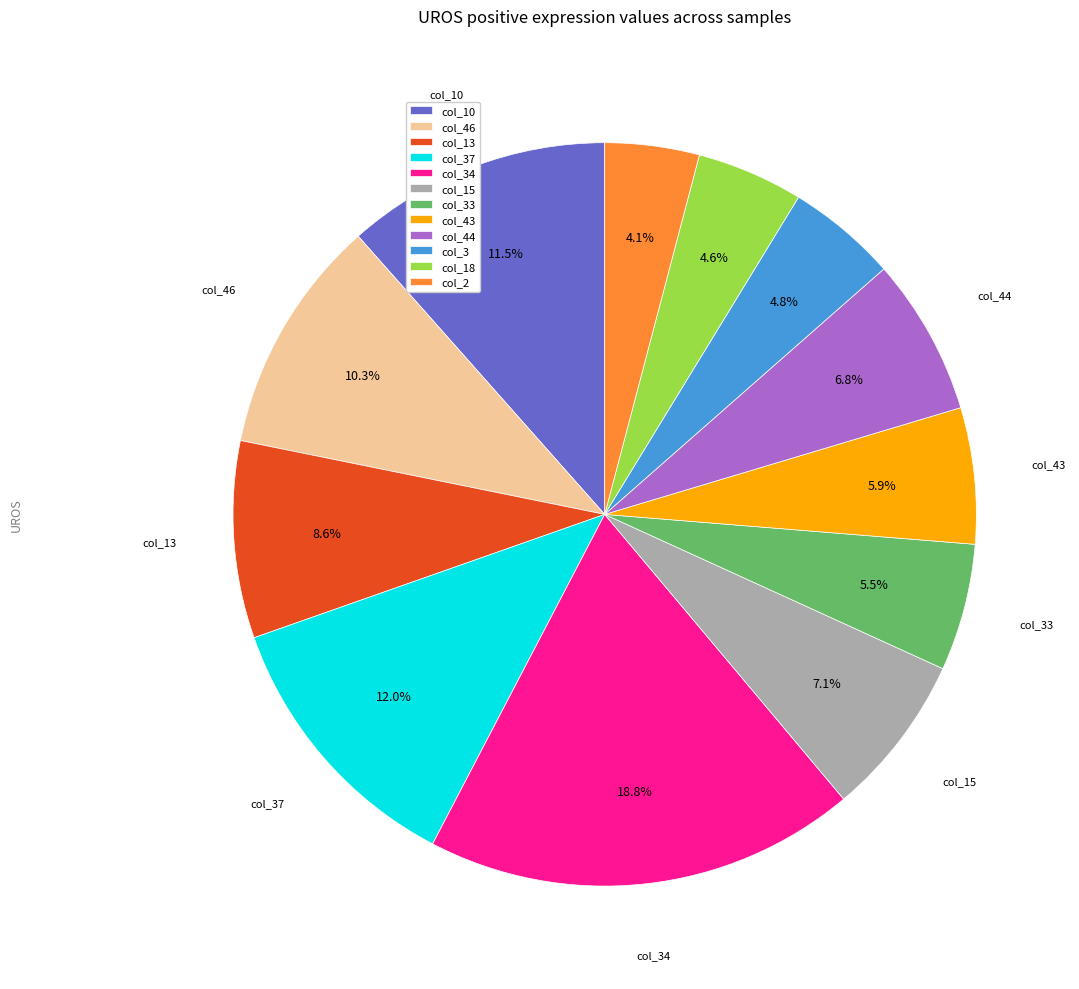

What percentage do col_34 and col_33 together represent?

24.3%